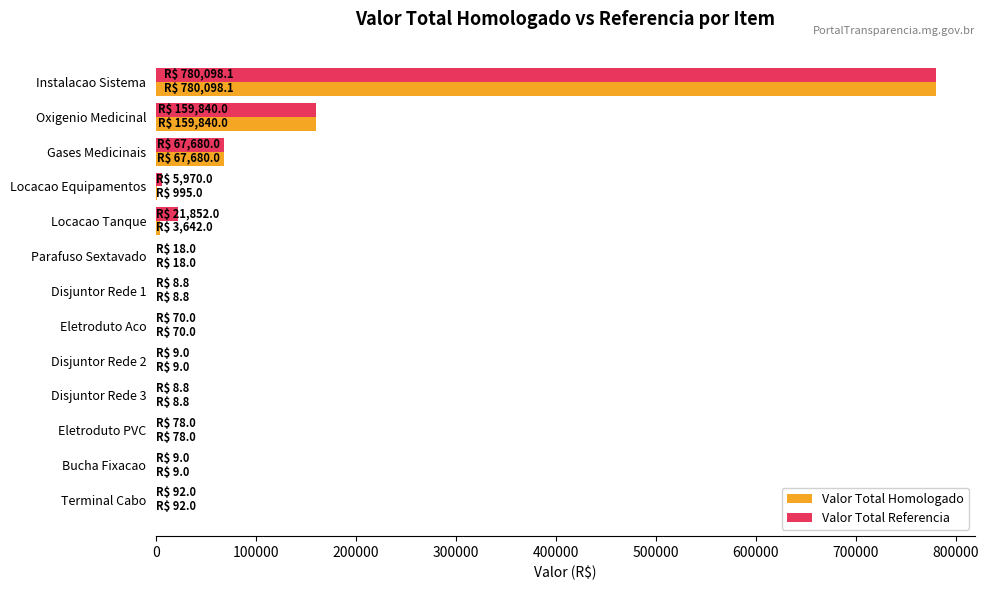

At which category is the sum across all series the highest?

Instalacao Sistema